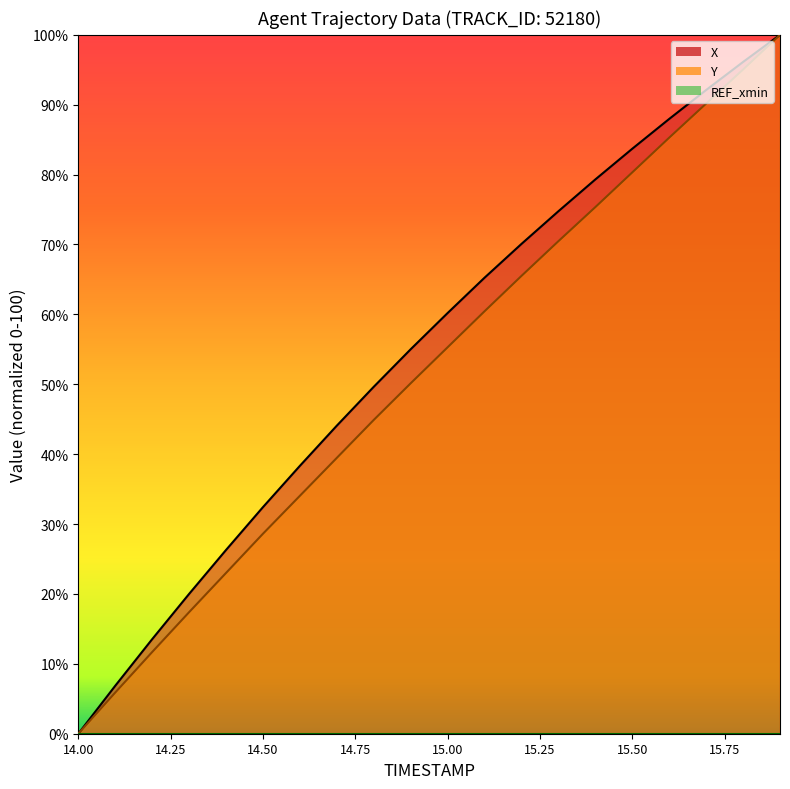

Does the chart display data point markers on the line(s)?

No